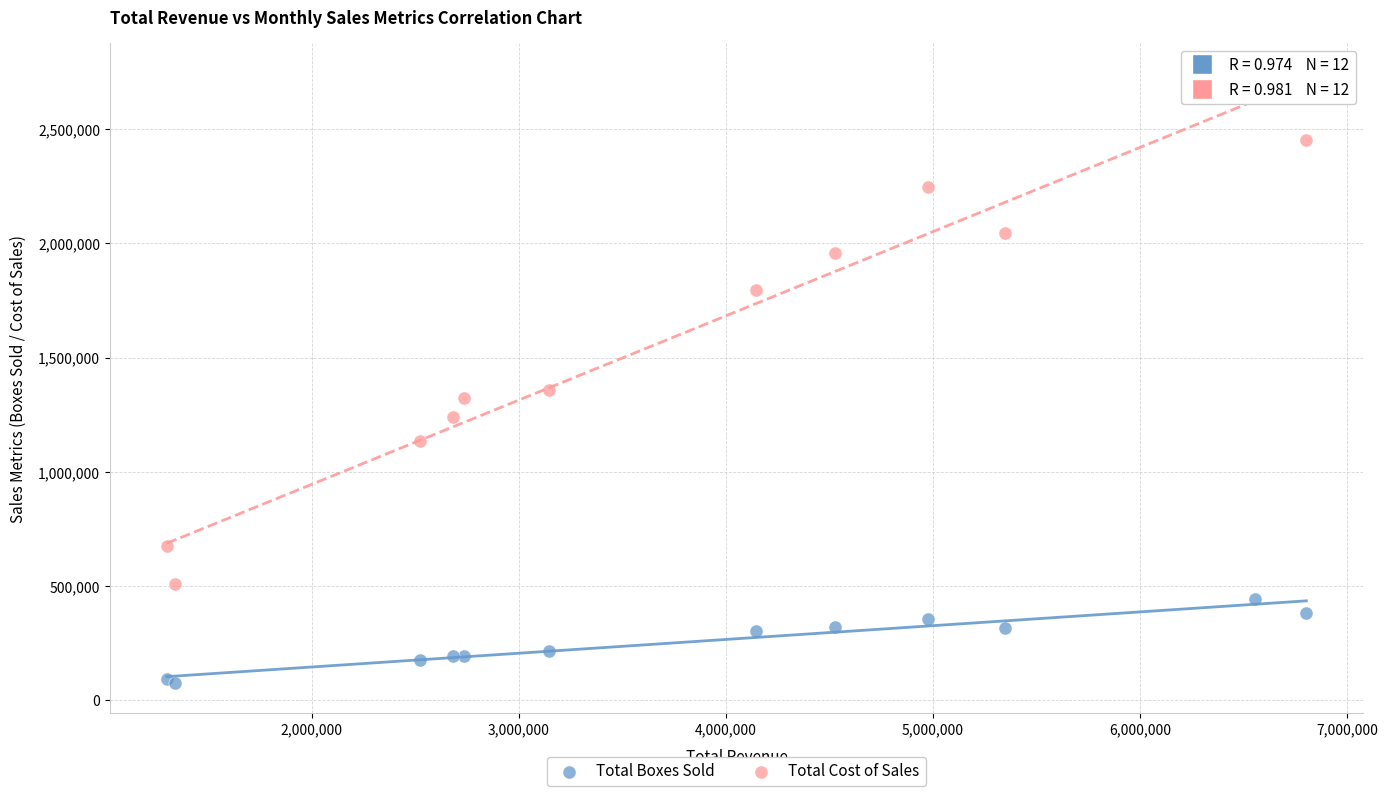

Which series contains the highest Y value?

Total Cost of Sales